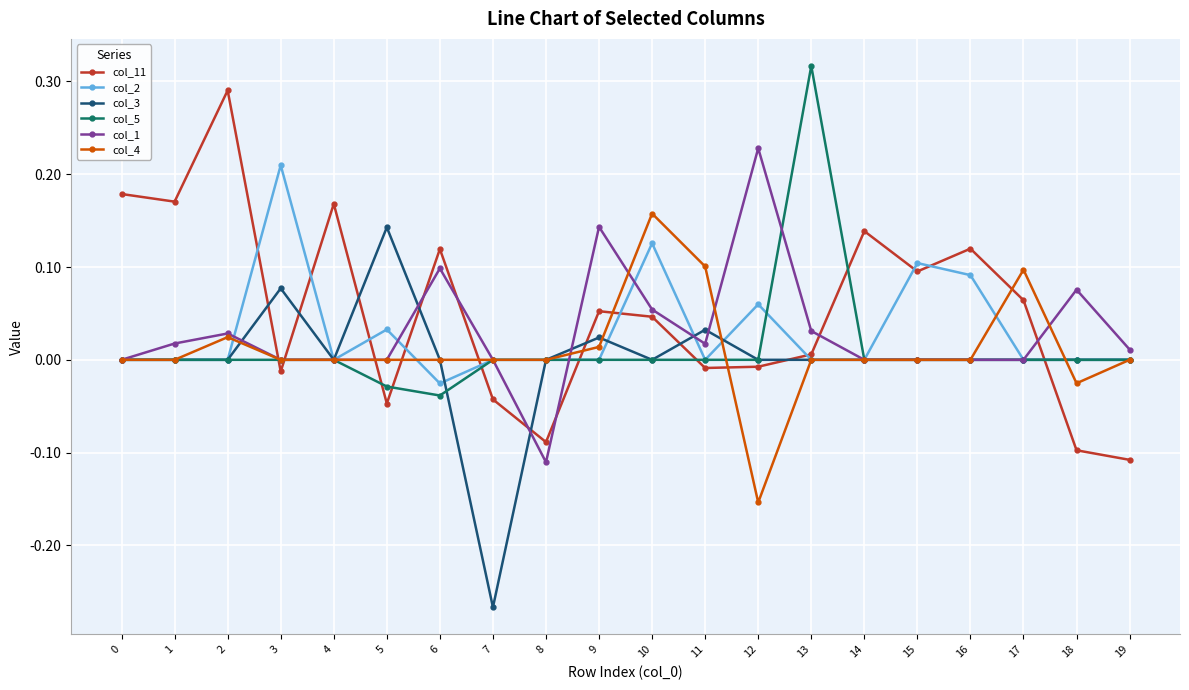

Is the value of col_4 at 2 greater than the value of col_1 at 17?

Yes